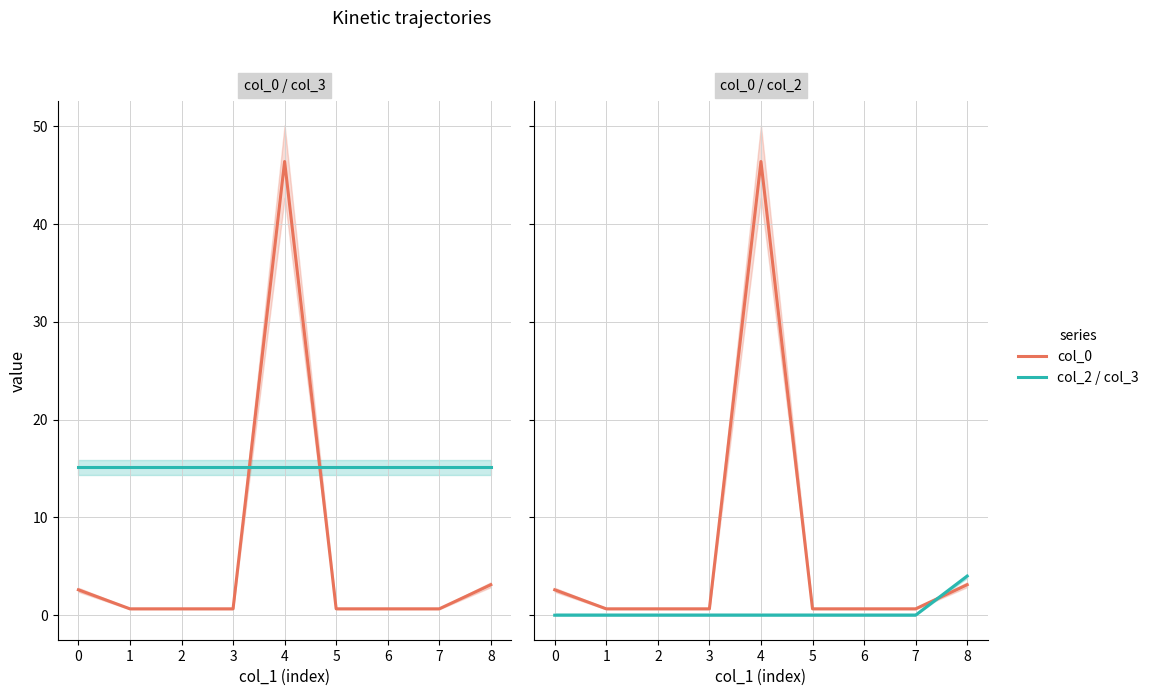

What is the sum of all col_0 values?

56.0